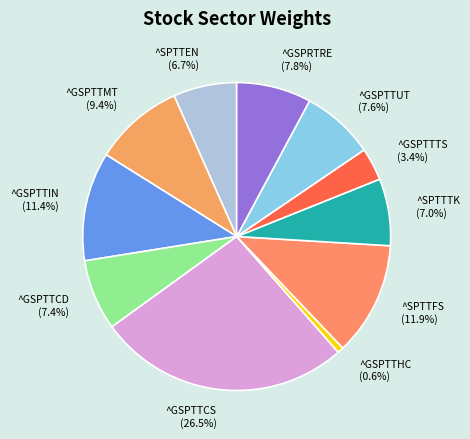

How many segments does this pie chart have?

11